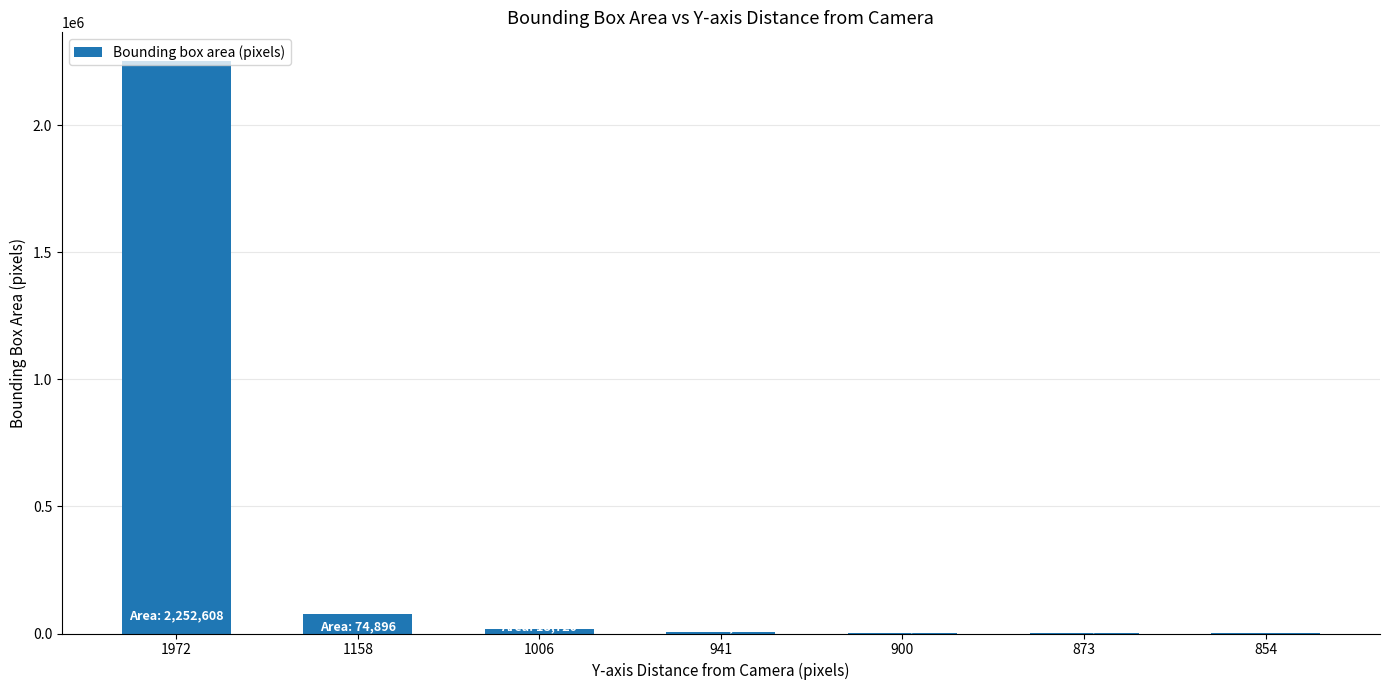

What is the sum of all values?

2357256